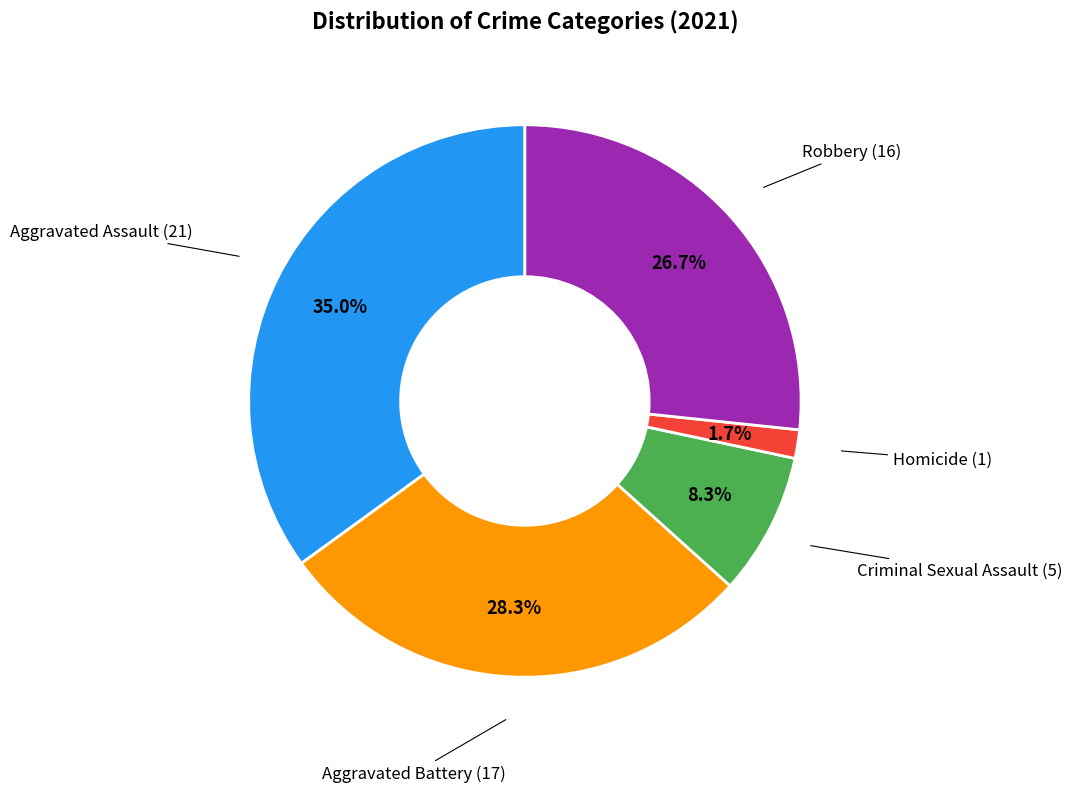

Count the number of slices in the pie.

5